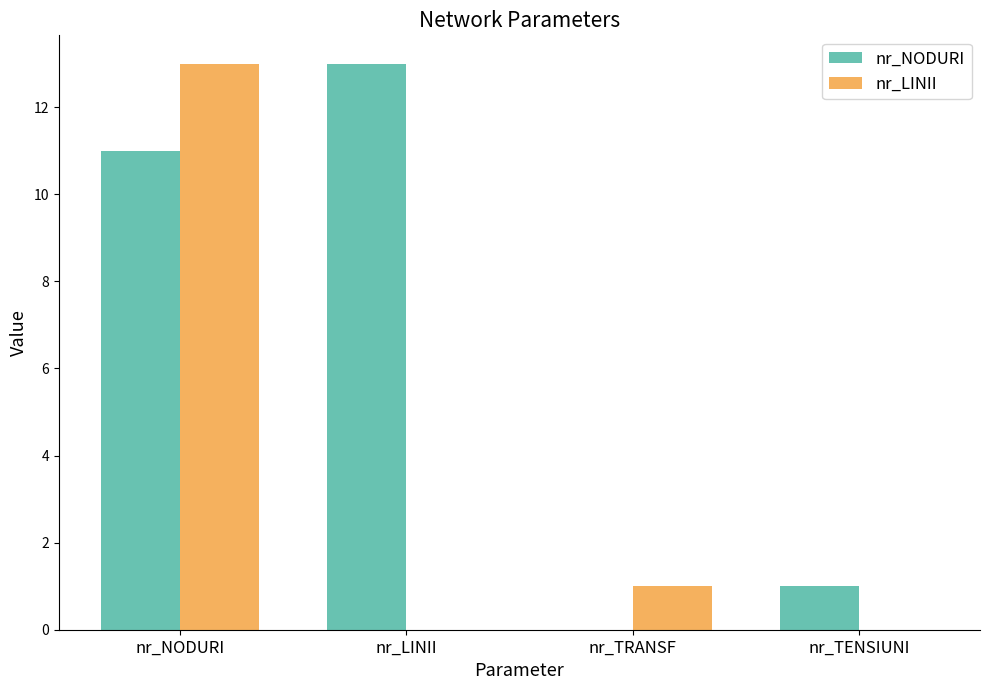

Which category has the highest value in the nr_NODURI series?

nr_LINII